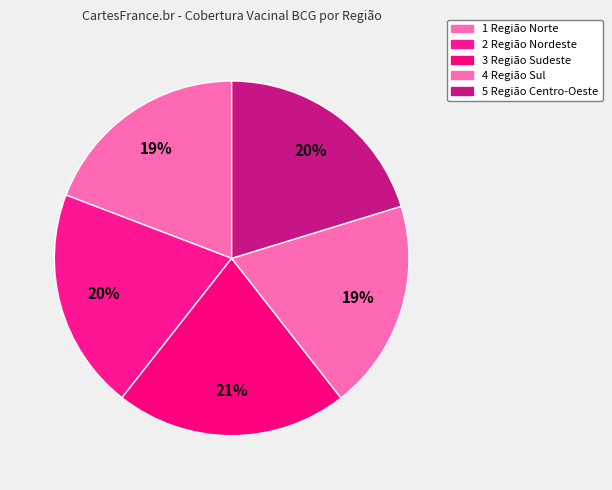

Is it true that 1 Região Norte is 19% of the pie?

True